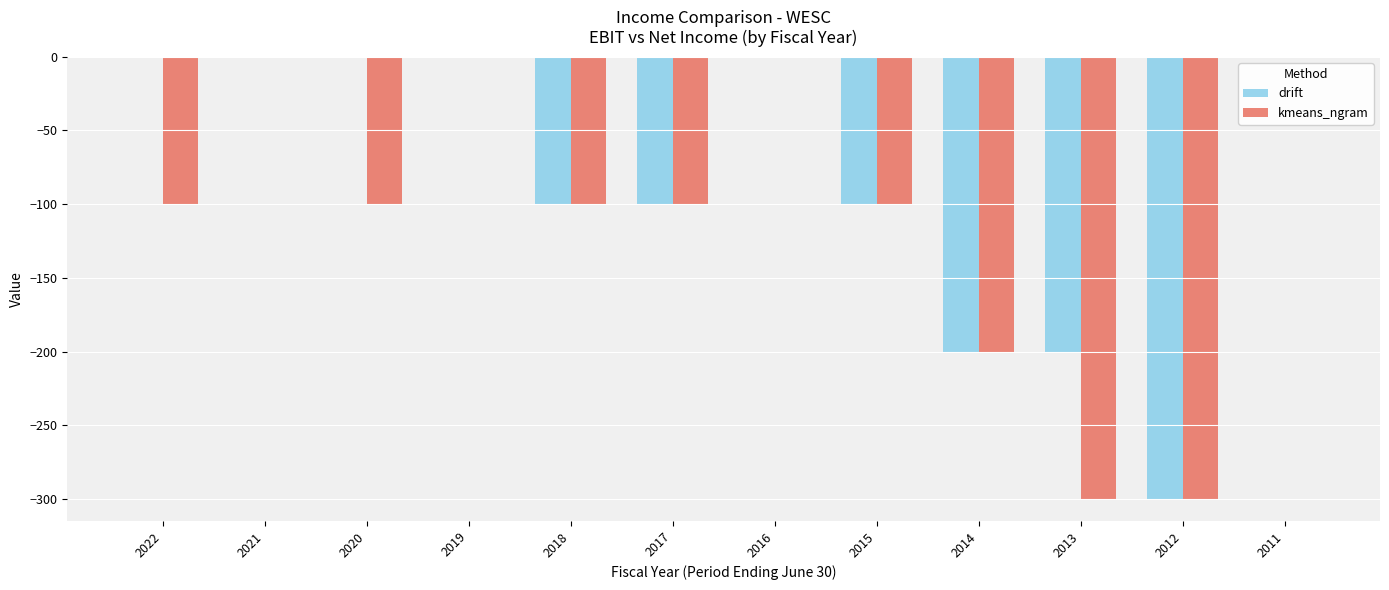

What is the sum of the drift values at 2011 and 2012?

-300